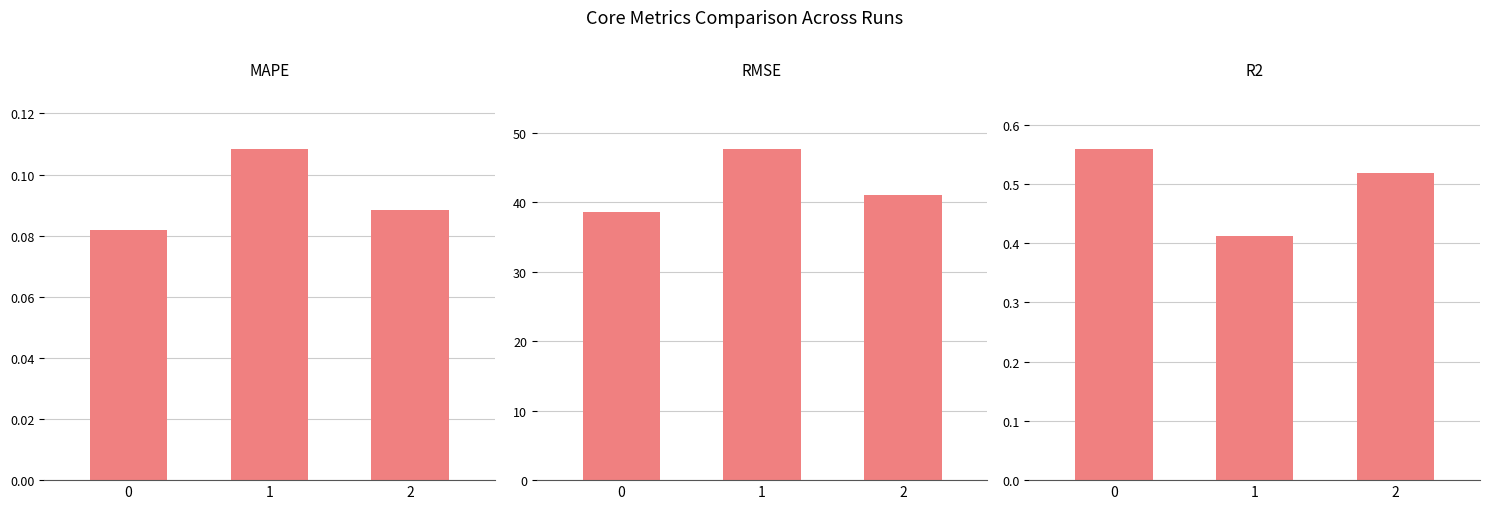

What is the total value across all series at 0?

39.3